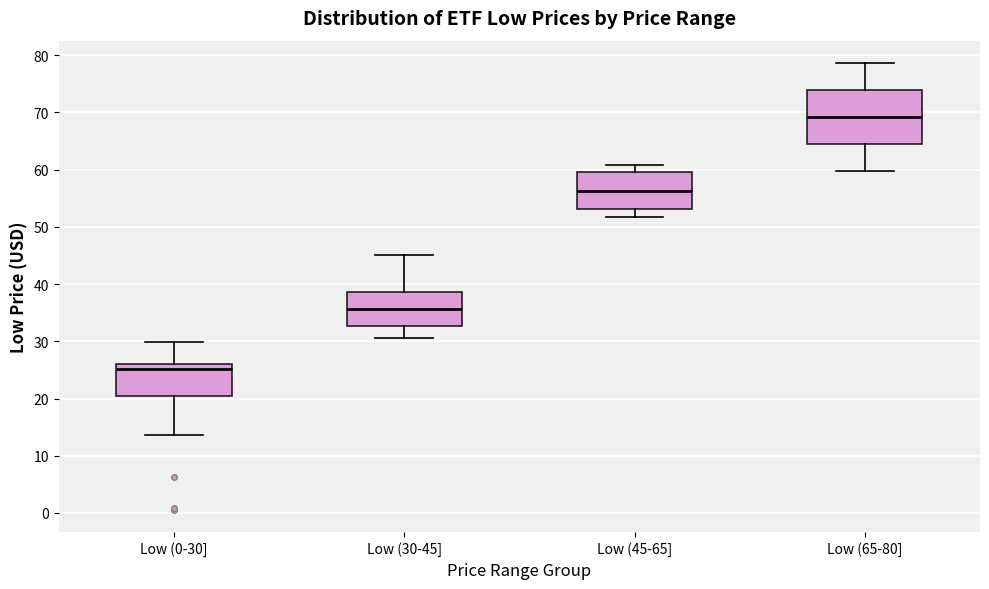

Reading left to right, transcribe this box plot: for each box, give where its median line is, the range the box spans, and where its two whiskers end, as read against the y-axis. The values are not printed on the chart, so give them approximately, as read against the axis.

Low (0-30]: median 25, box 20 to 26, whiskers 14 to 30
Low (30-45]: median 36, box 33 to 39, whiskers 31 to 45
Low (45-65]: median 56, box 53 to 60, whiskers 52 to 61
Low (65-80]: median 69, box 64 to 74, whiskers 60 to 79